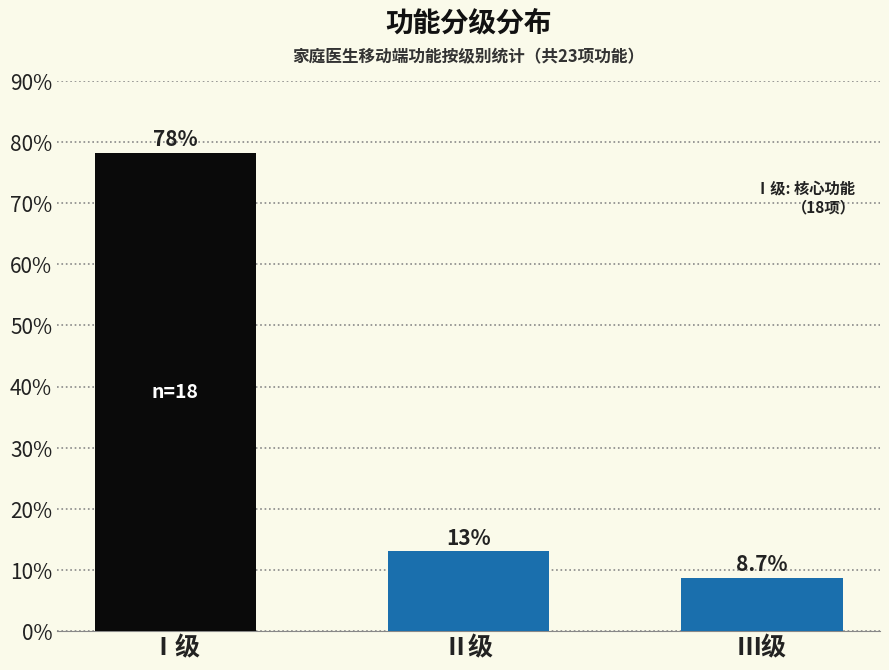

Reading right to left, what are all the values shown in this chart?

8.7	13.0	78.3